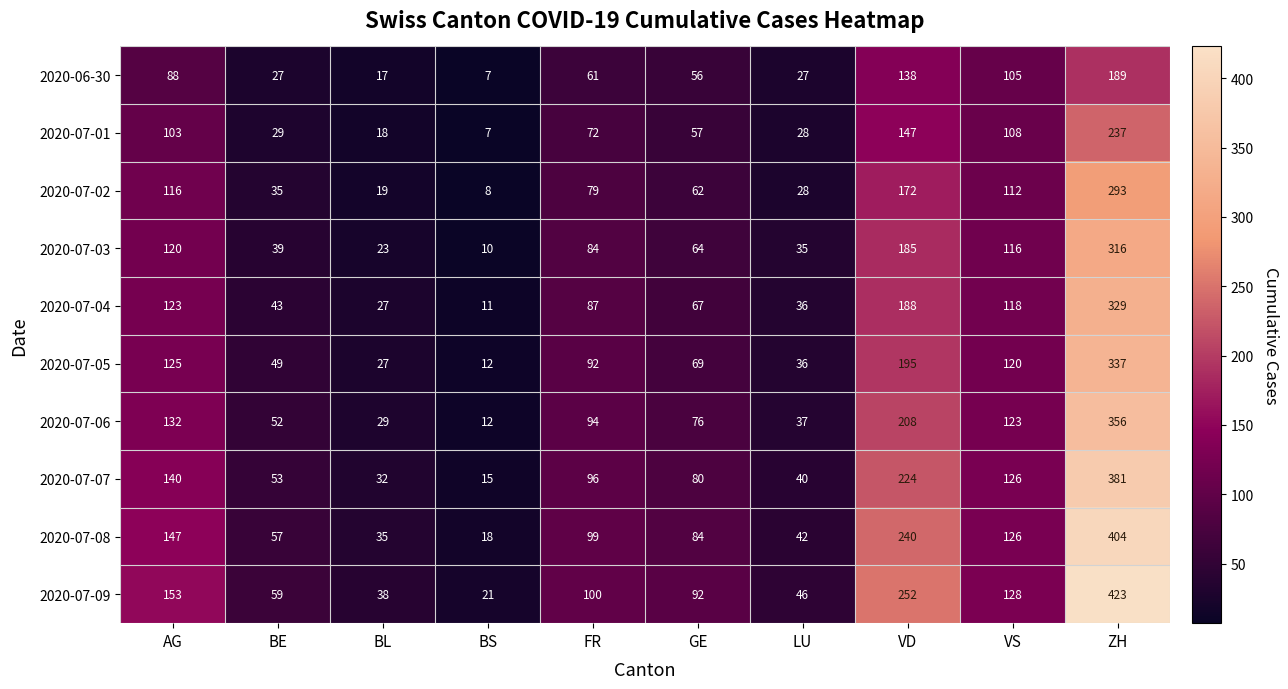

Which series has the widest spread of values?

2020-07-09